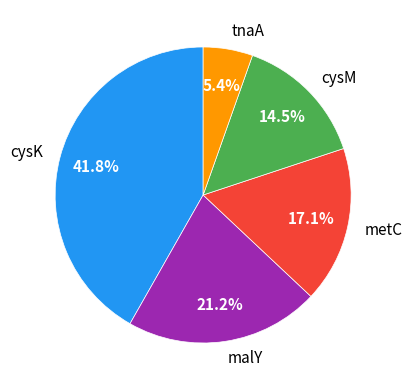

How many slices are in this pie chart?

5